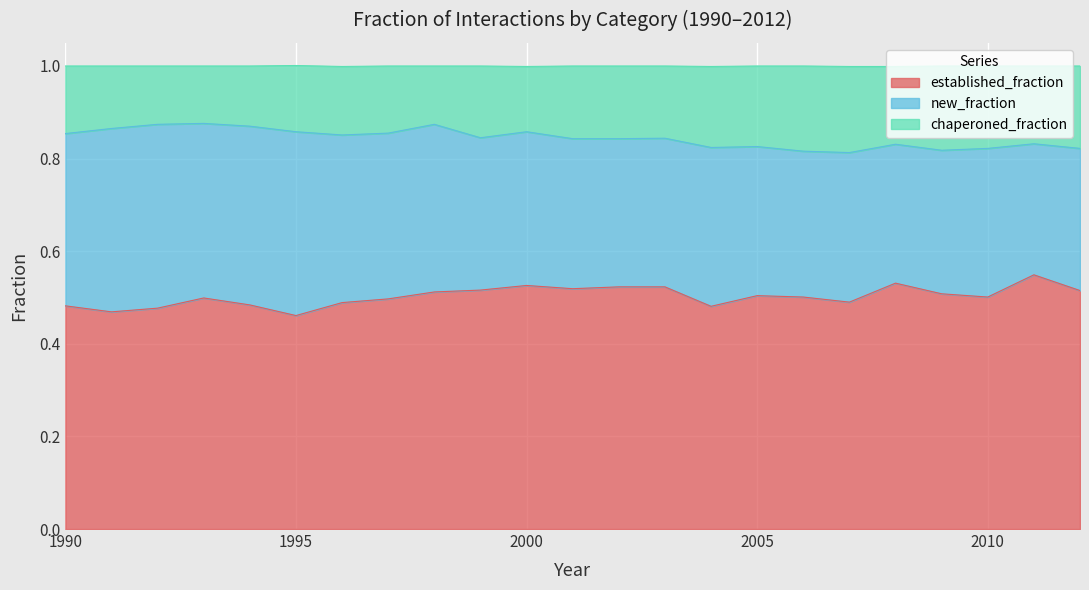

At which category is the sum across all series the highest?

1998